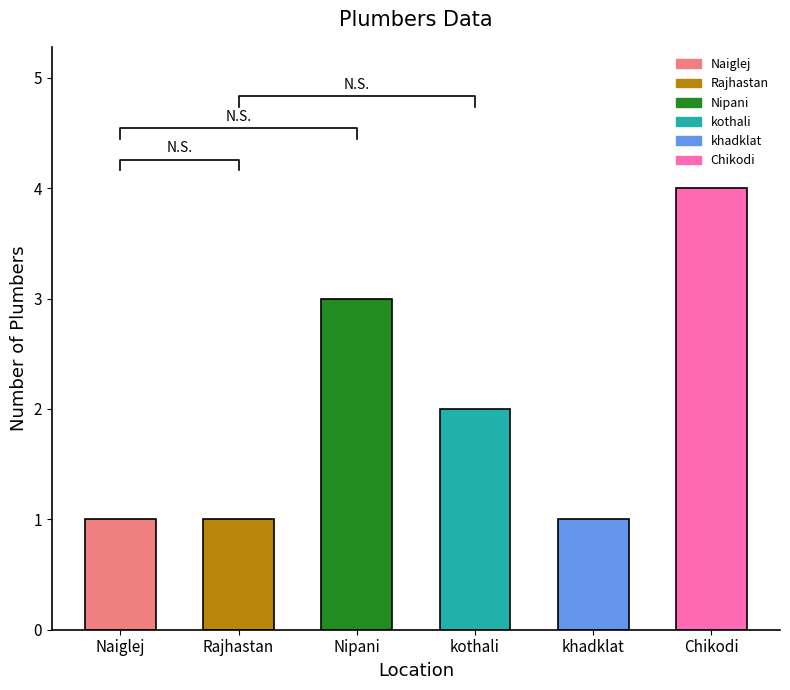

What is the average value?

2